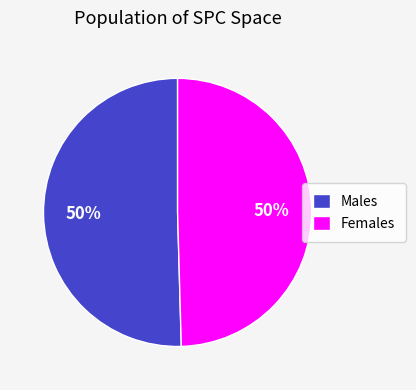

How many segments does this pie chart have?

2